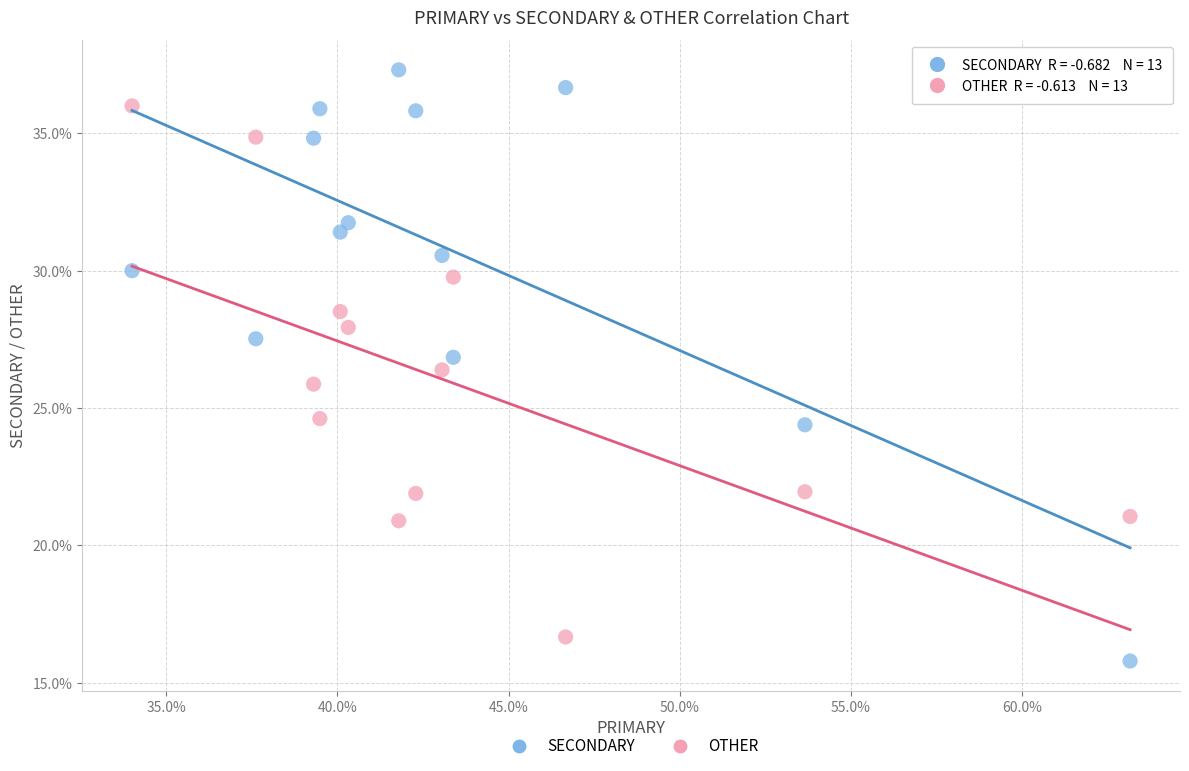

Which series reaches the maximum Y coordinate?

SECONDARY